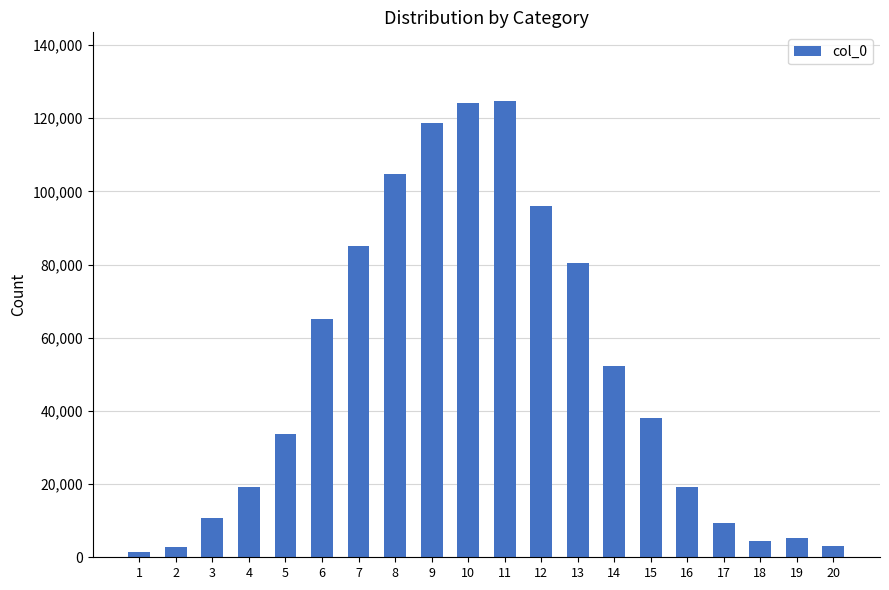

How many data points does each series have?

20